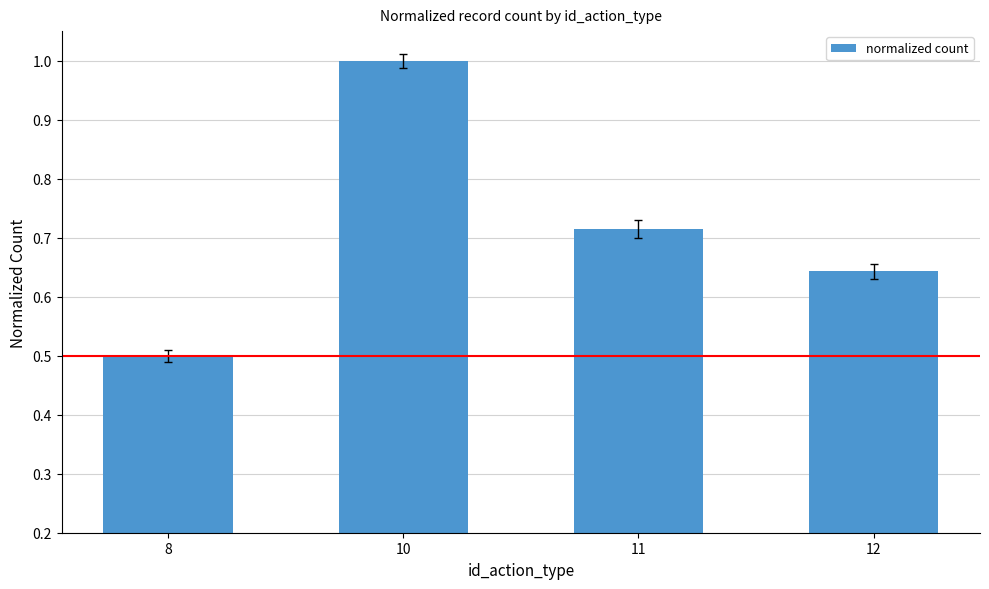

How many categories are shown in the chart?

4